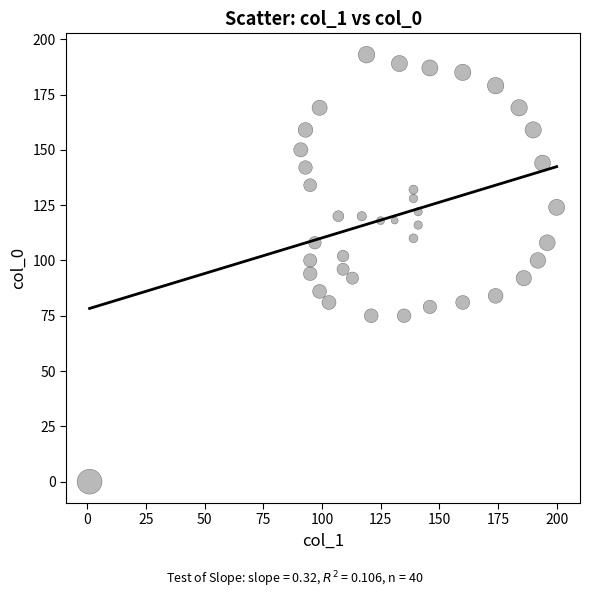

What is the range of X values (max minus min)?

199